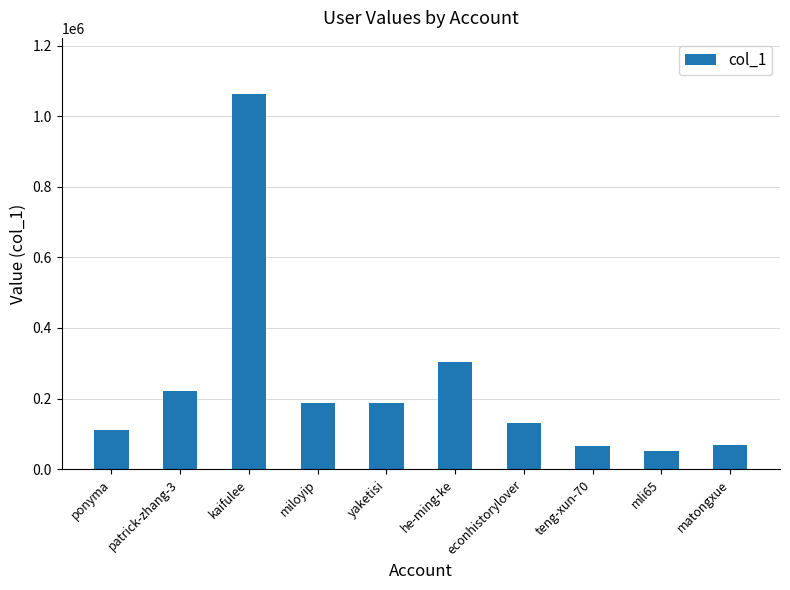

What is the ratio of the value at econhistorylover to the value at patrick-zhang-3?

0.6